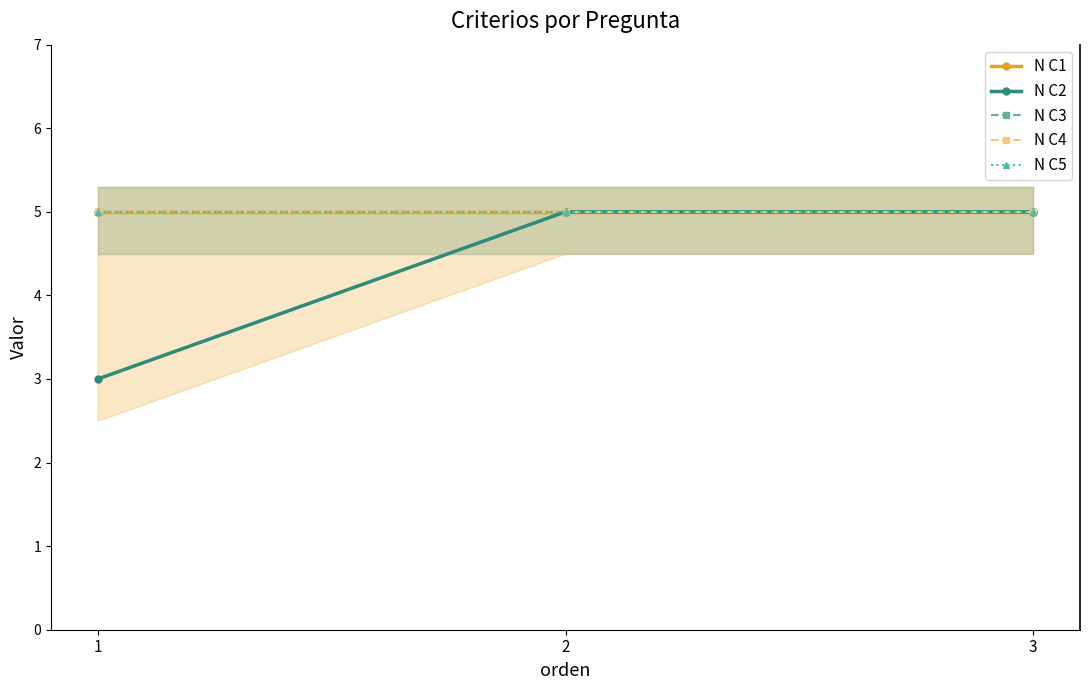

Reading left to right, list all the values displayed in this chart.

N C1: 1=5	2=5	3=5
N C2: 1=3	2=5	3=5
N C3: 1=5	2=5	3=5
N C4: 1=5	2=5	3=5
N C5: 1=5	2=5	3=5